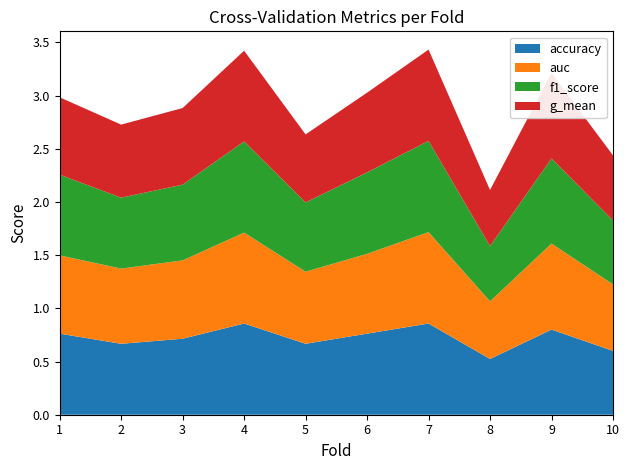

Reading left to right, extract all data points from this chart.

accuracy: 1=0.8	2=0.7	3=0.7	4=0.9	5=0.7	6=0.8	7=0.9	8=0.5	9=0.8	10=0.6
auc: 1=0.7	2=0.7	3=0.7	4=0.9	5=0.7	6=0.8	7=0.9	8=0.5	9=0.8	10=0.6
f1_score: 1=0.8	2=0.7	3=0.7	4=0.9	5=0.7	6=0.8	7=0.9	8=0.5	9=0.8	10=0.6
g_mean: 1=0.7	2=0.7	3=0.7	4=0.9	5=0.6	6=0.7	7=0.9	8=0.5	9=0.8	10=0.6